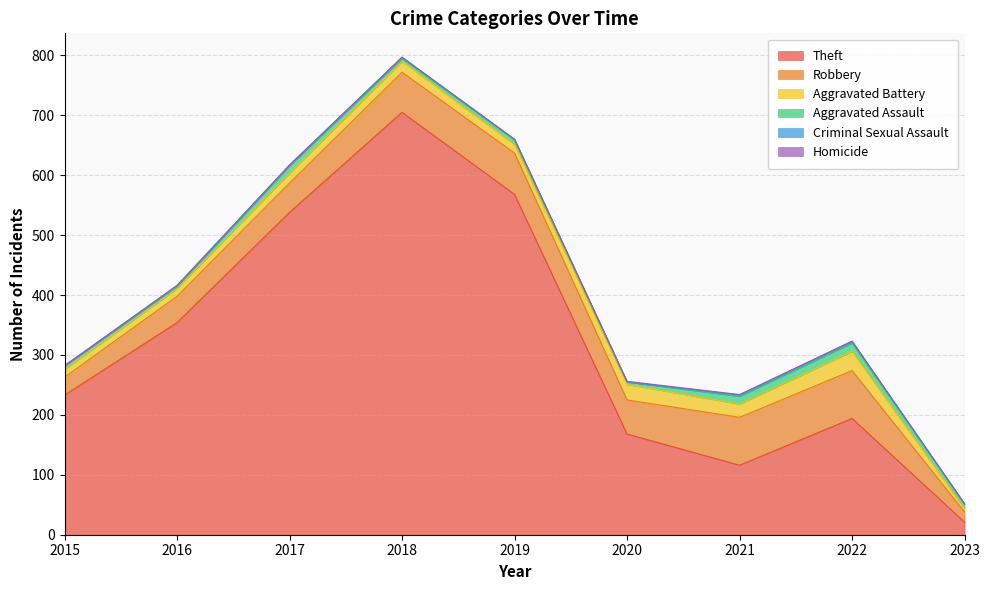

What is the sum of the Criminal Sexual Assault values at 2022 and 2021?

5